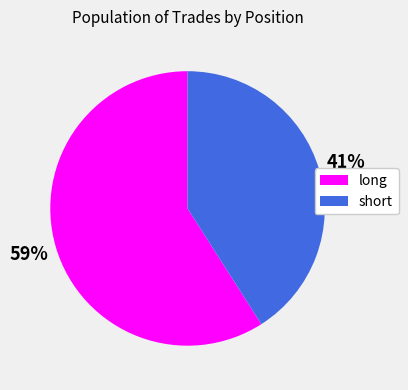

To the nearest percent, what is the combined percentage of short and long?

100%